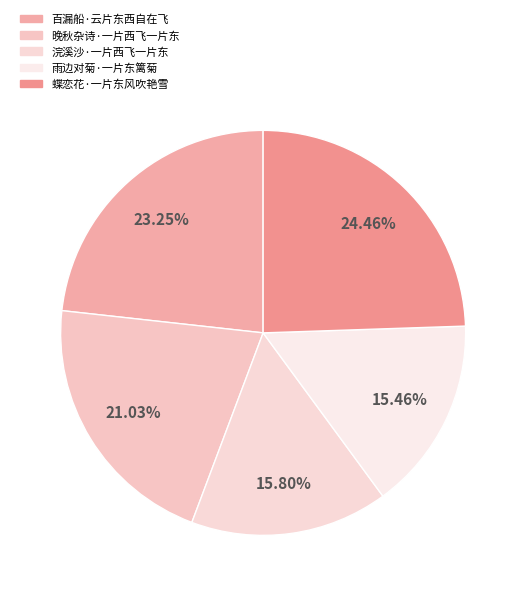

Count the number of slices in the pie.

5